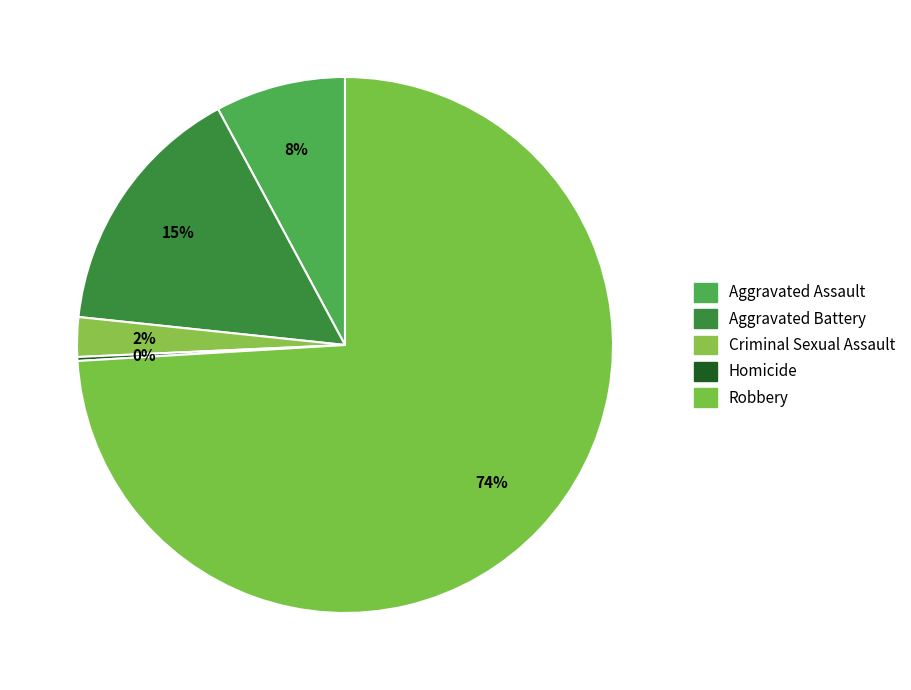

What is the majority slice?

Robbery